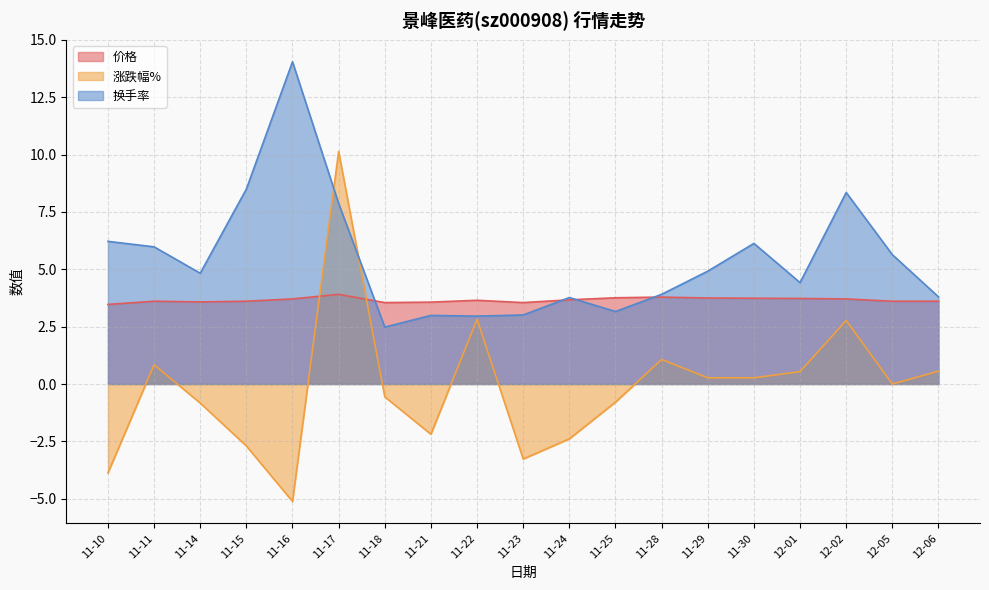

How many lines are shown in the chart?

3